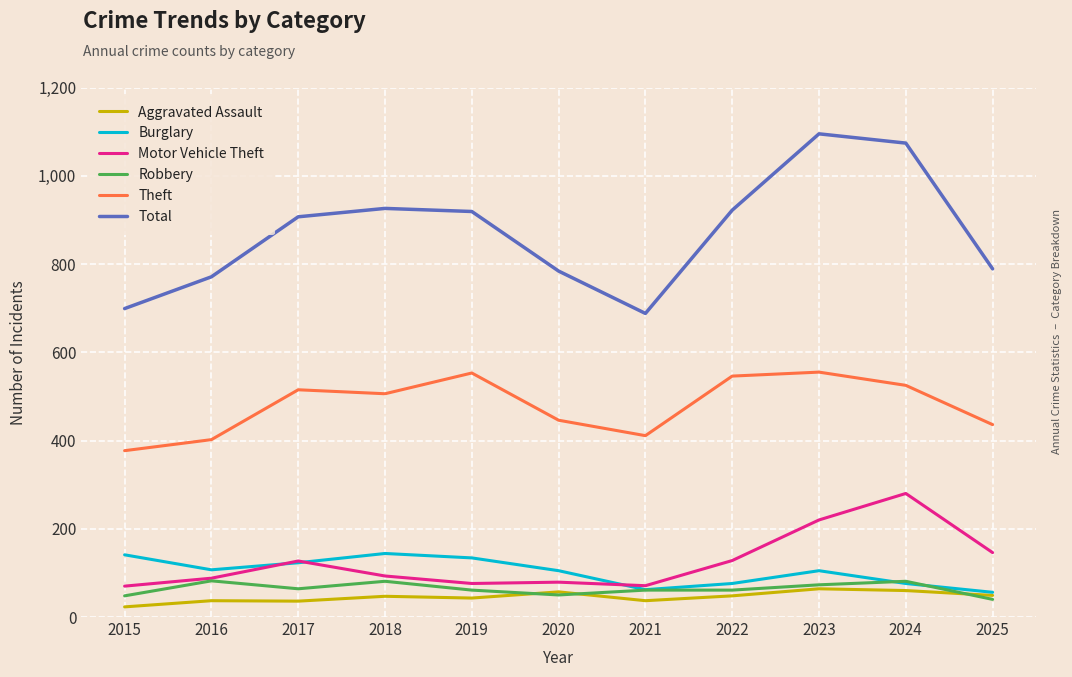

The value of Robbery at 2025 is 40. True or false?

True